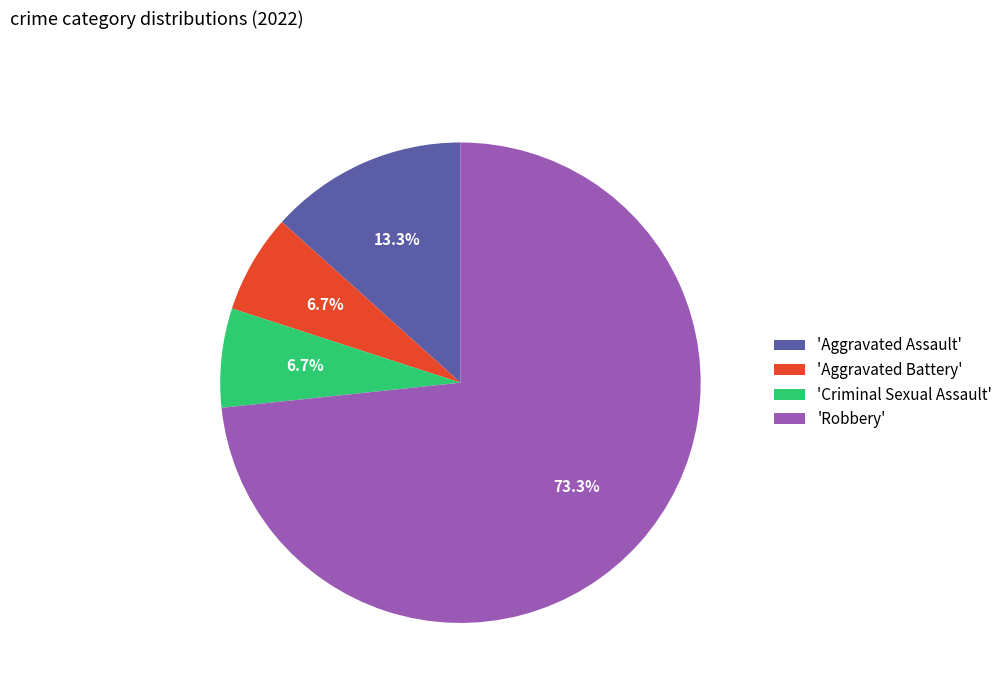

Which category has the biggest portion of the pie?

'Robbery'